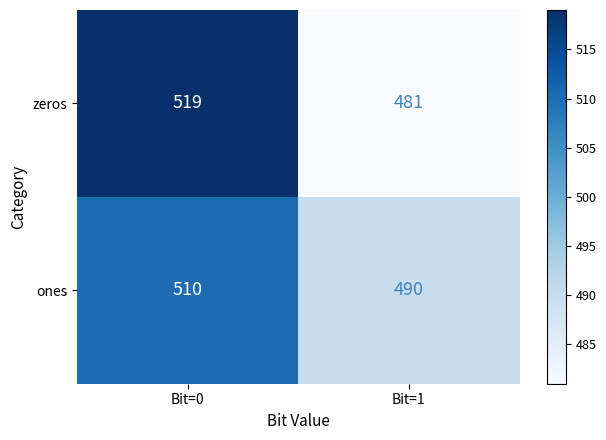

The zeros series shows 170 at Bit=1. True or false?

False